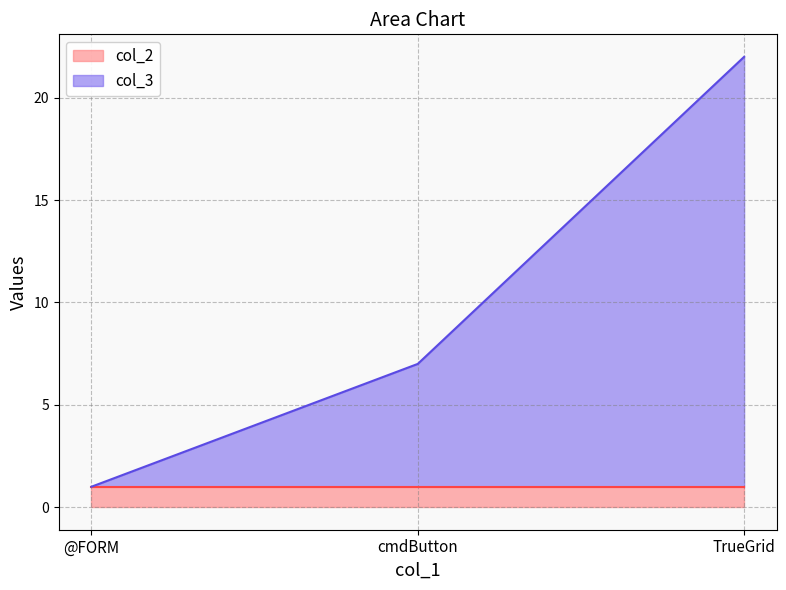

Approximately how many times larger is the value at cmdButton compared to @FORM?

7.0